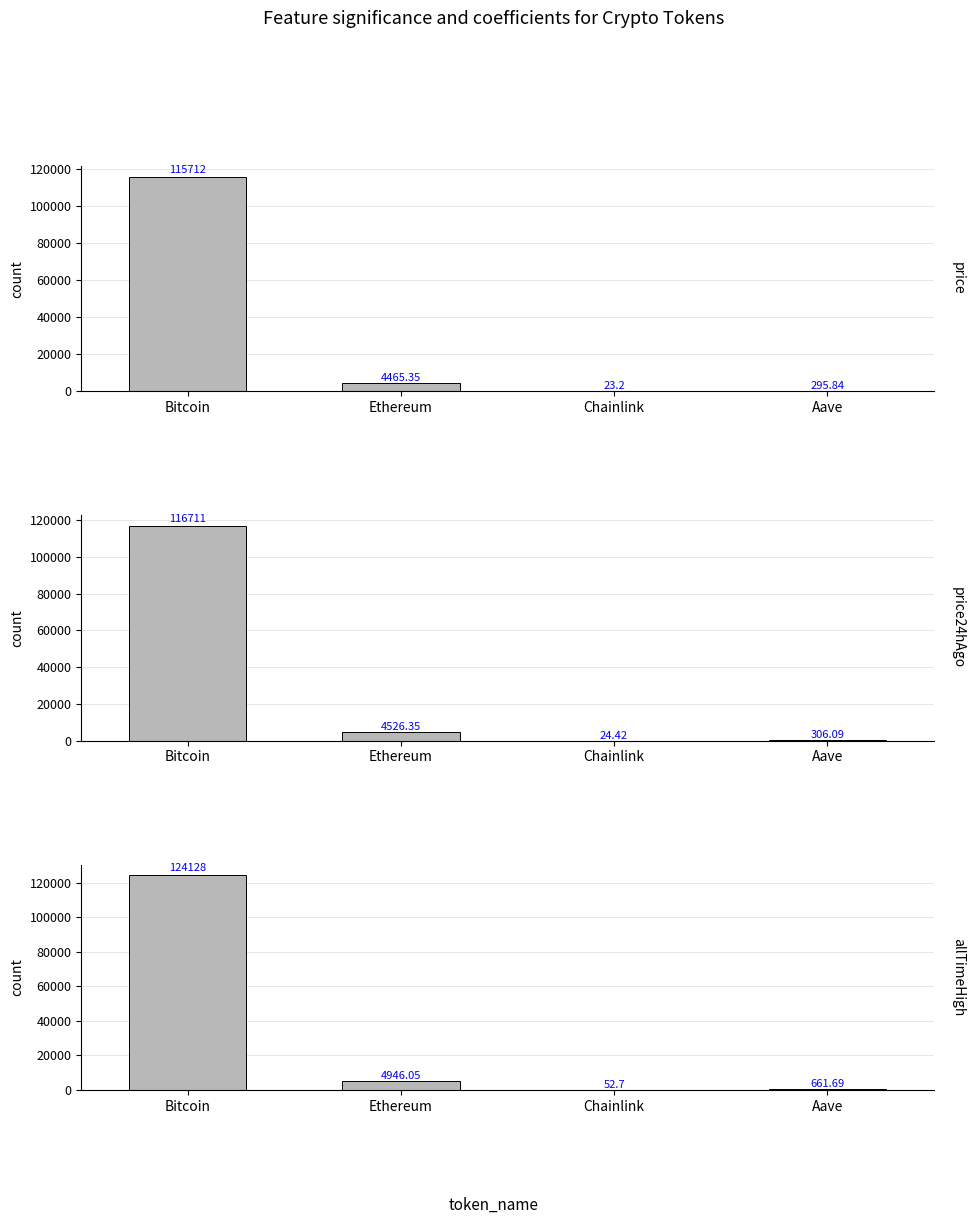

What is the total value across all series at Bitcoin?

356551.0